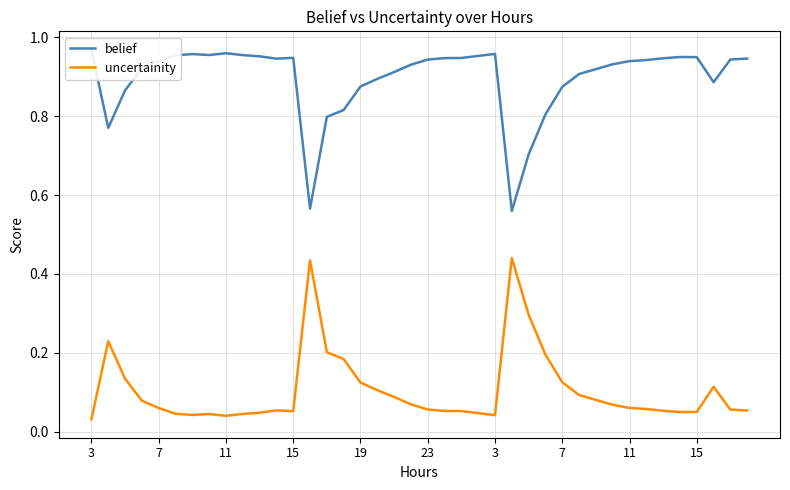

Rank the series at 26 from lowest to highest value.

uncertainity, belief